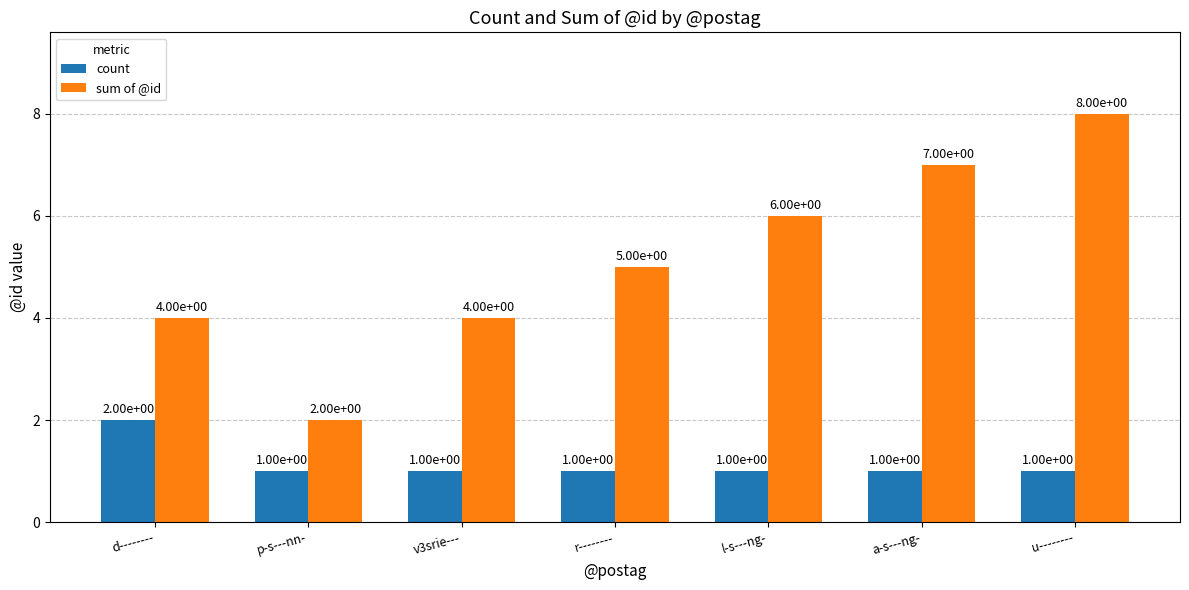

Where is sum of @id nearest to the value 5?

r--------